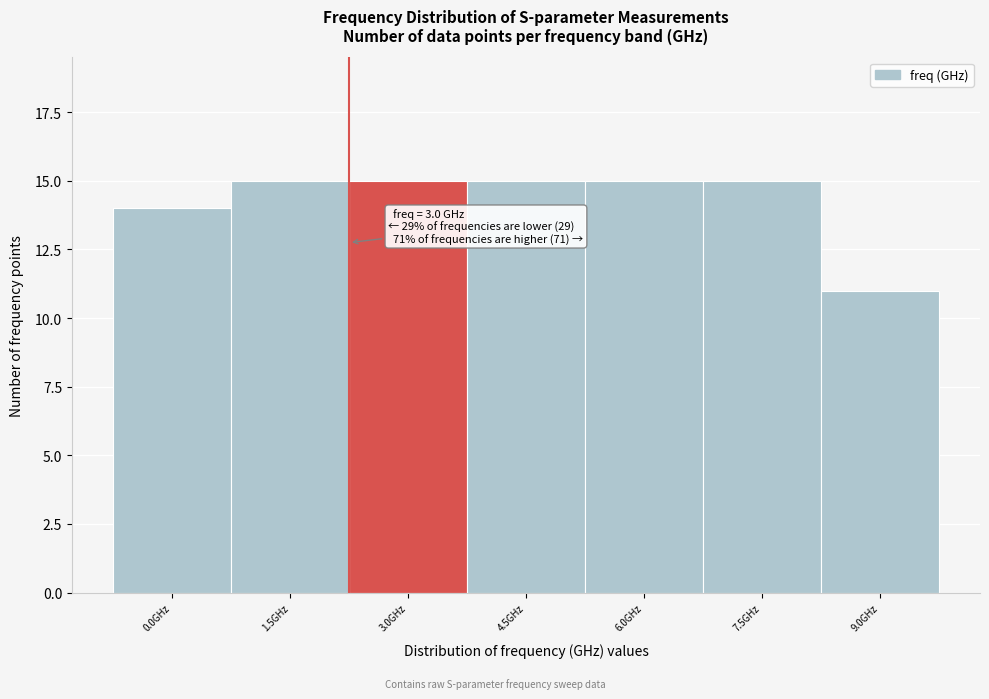

Reading left to right, what are all the values shown in this chart?

14	15	15	15	15	15	11